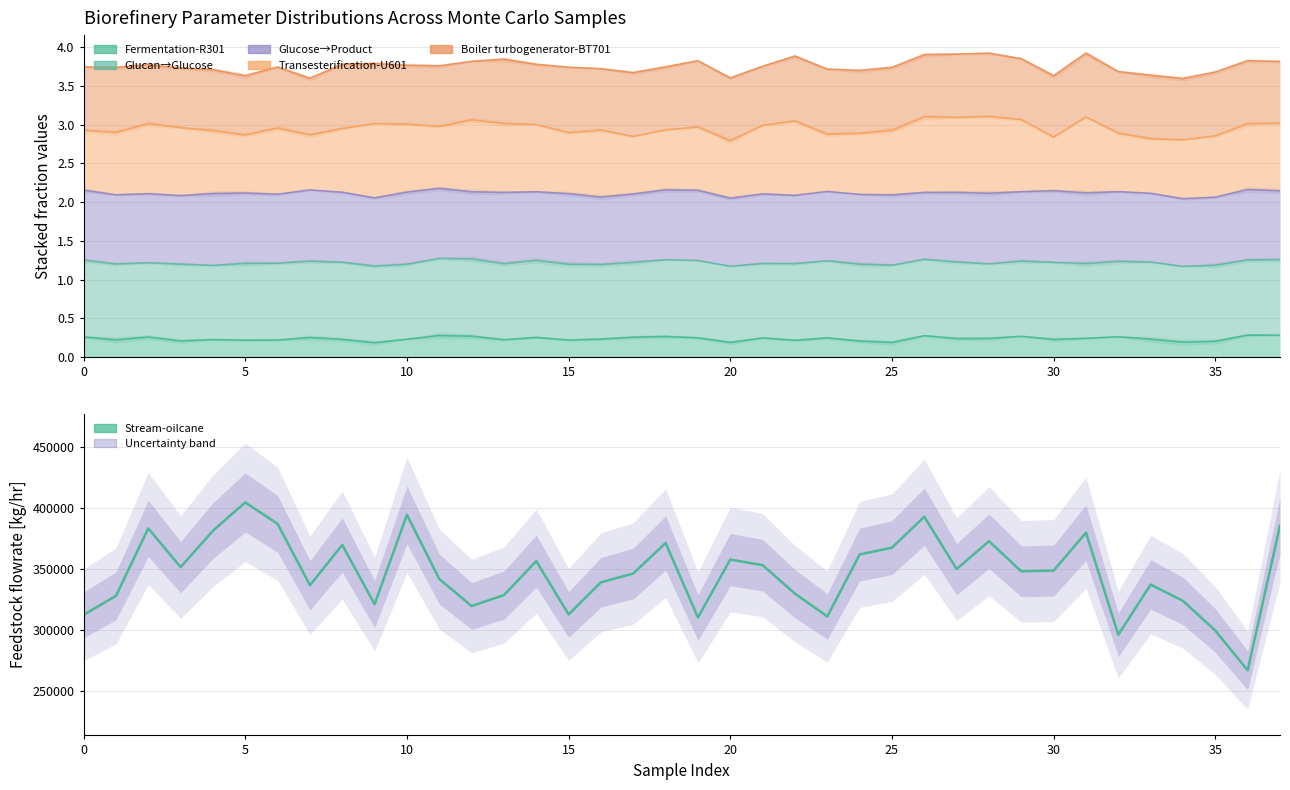

Reading right to left, what are all the values shown in this chart?

385220.7	266562.1	299137.4	323482.0	336851.2	295814.1	379385.0	348335.0	347696.8	372424.8	349576.3	392430.4	367116.8	361493.2	310740.6	329420.0	352748.2	357379.7	309893.6	370915.1	345960.2	338705.1	312371.1	356050.0	328249.1	319276.4	341448.8	394012.7	320794.2	369322.3	336306.4	386635.3	404183.5	380973.1	351172.4	382886.4	327569.2	312059.0